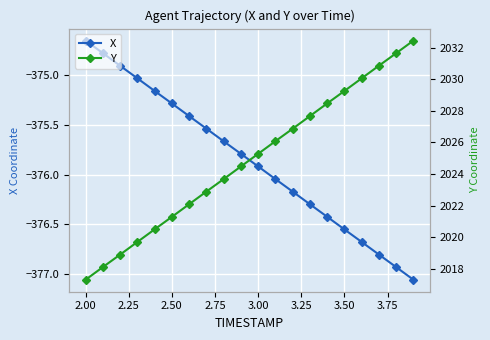

Reading left to right, list all the values displayed in this chart.

X: -374.7	-374.8	-374.9	-375.0	-375.2	-375.3	-375.4	-375.5	-375.7	-375.8	-375.9	-376.0	-376.2	-376.3	-376.4	-376.6	-376.7	-376.8	-376.9	-377.1
Y: 2017.3	2018.1	2018.9	2019.7	2020.5	2021.3	2022.1	2022.9	2023.7	2024.5	2025.3	2026.1	2026.9	2027.7	2028.5	2029.2	2030.0	2030.8	2031.6	2032.4